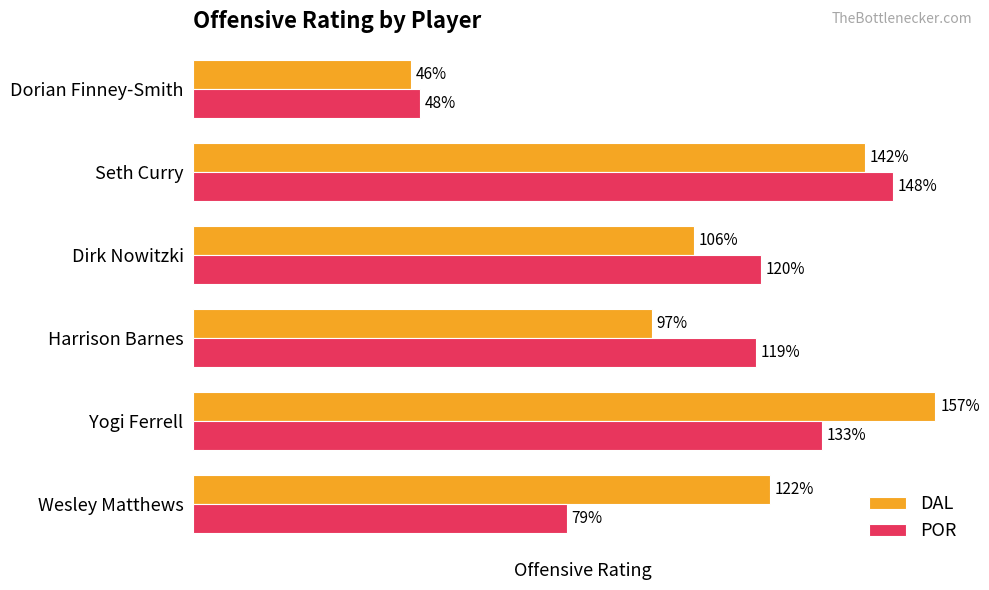

Which series has the largest total across all categories?

DAL